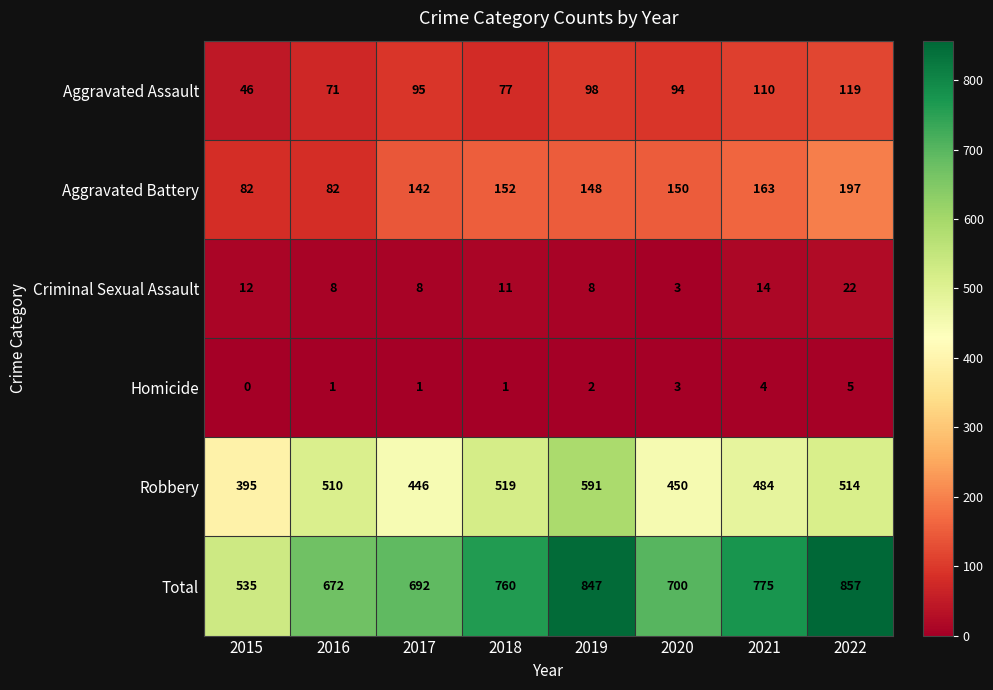

Between 2017 and 2022, which series saw the biggest shift?

Total